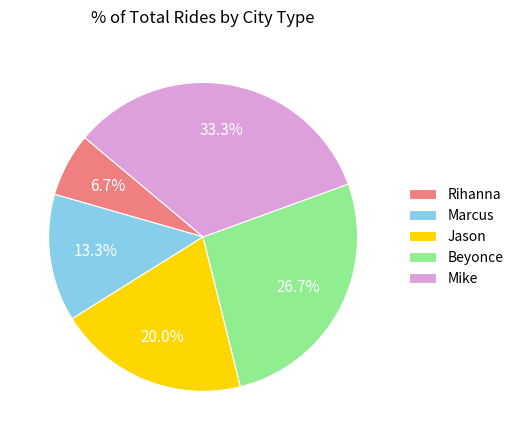

Which has a higher value, Mike or Marcus?

Mike